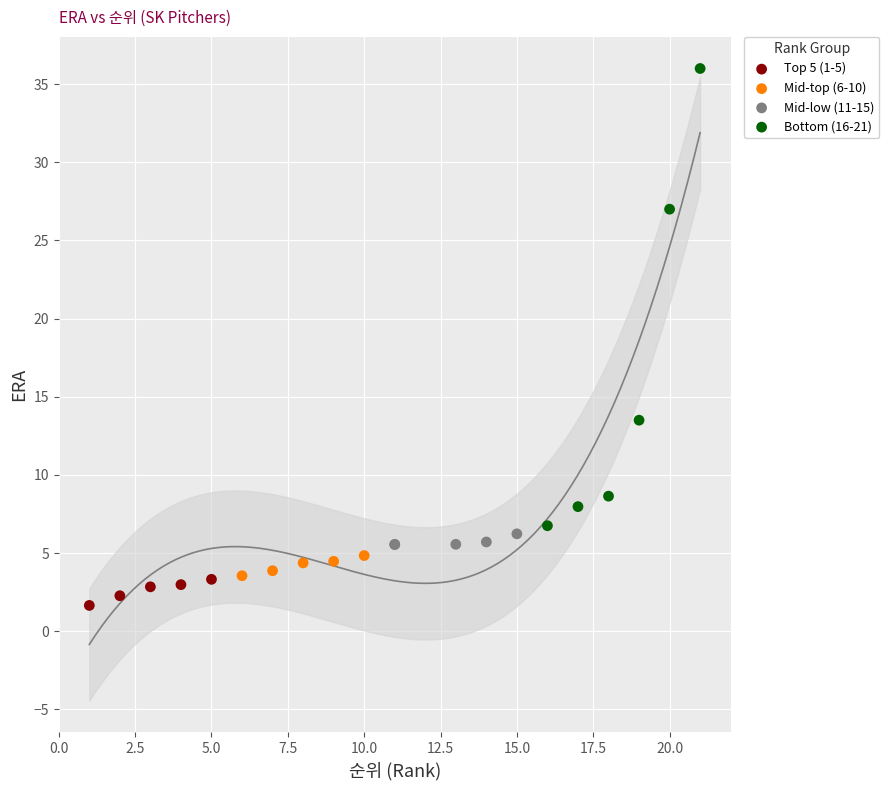

Which series reaches the minimum Y coordinate?

Top 5 (1-5)